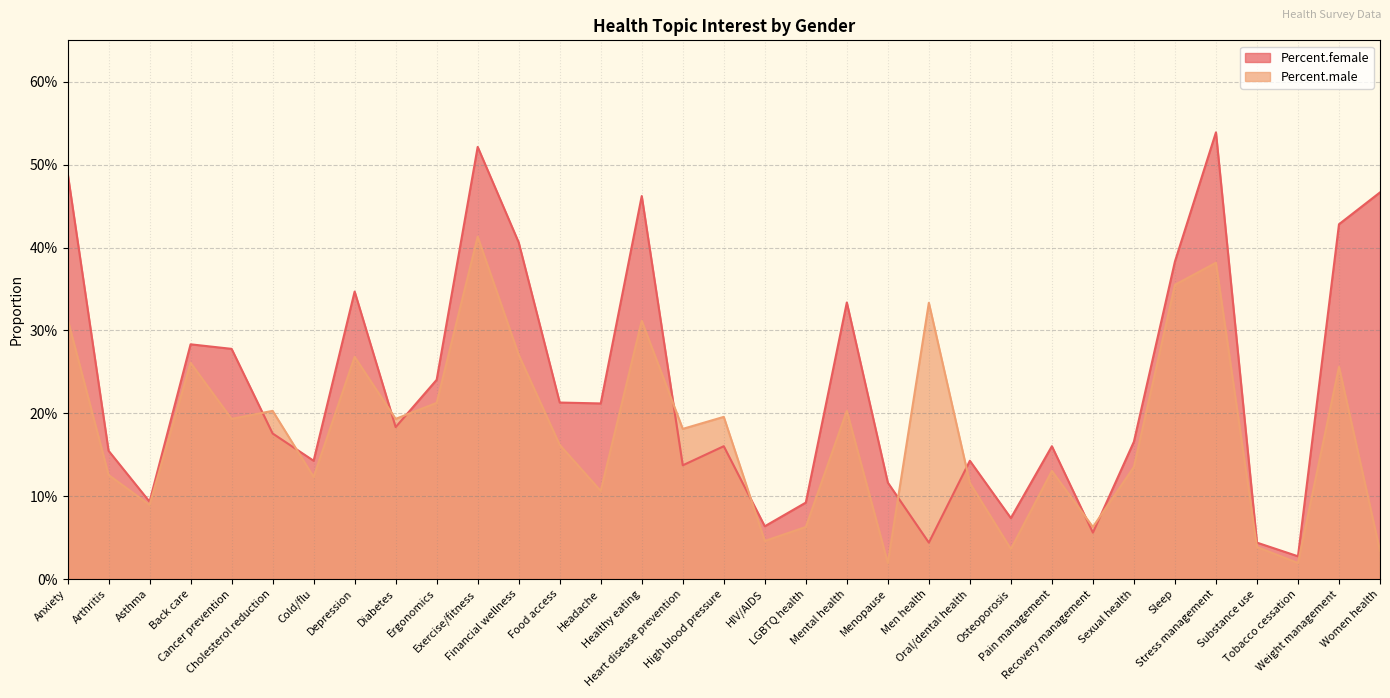

What is the difference between the maximum and second lowest values in the Percent.female series?

0.5